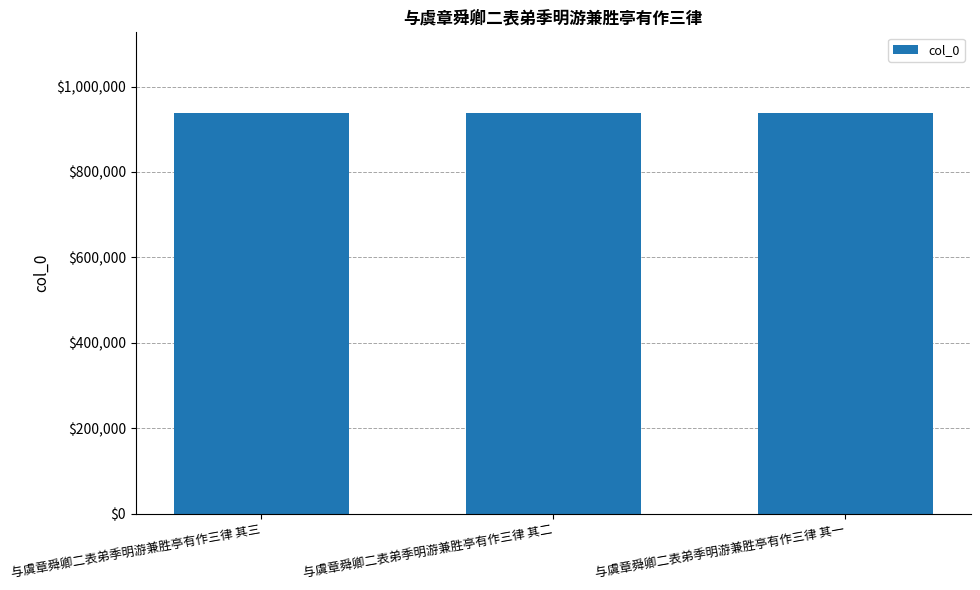

What is the label of the 2nd bar from the right?

与虞章舜卿二表弟季明游兼胜亭有作三律 其二